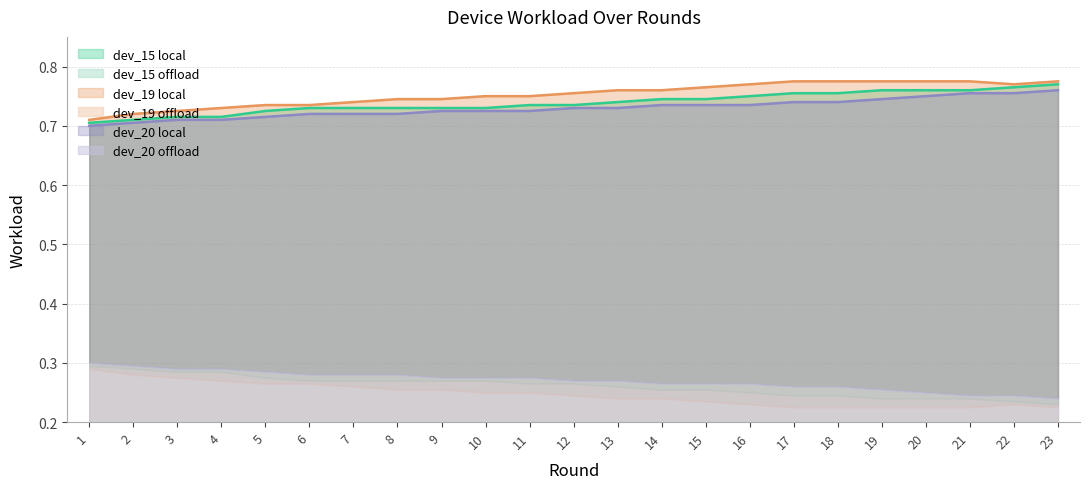

List the labels in order of dev_19_w_local value, largest first.

17, 18, 19, 20, 21, 23, 16, 22, 15, 13, 14, 12, 10, 11, 8, 9, 7, 5, 6, 4, 3, 2, 1